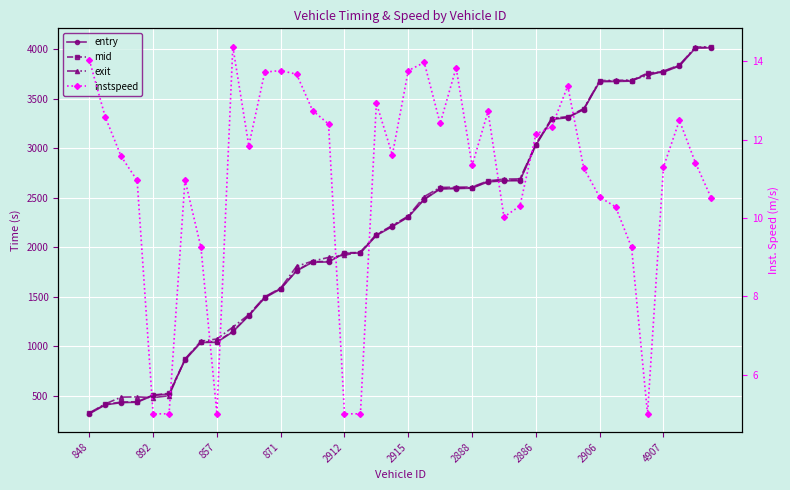

What is the difference between the highest and lowest values at 19?

2208.1